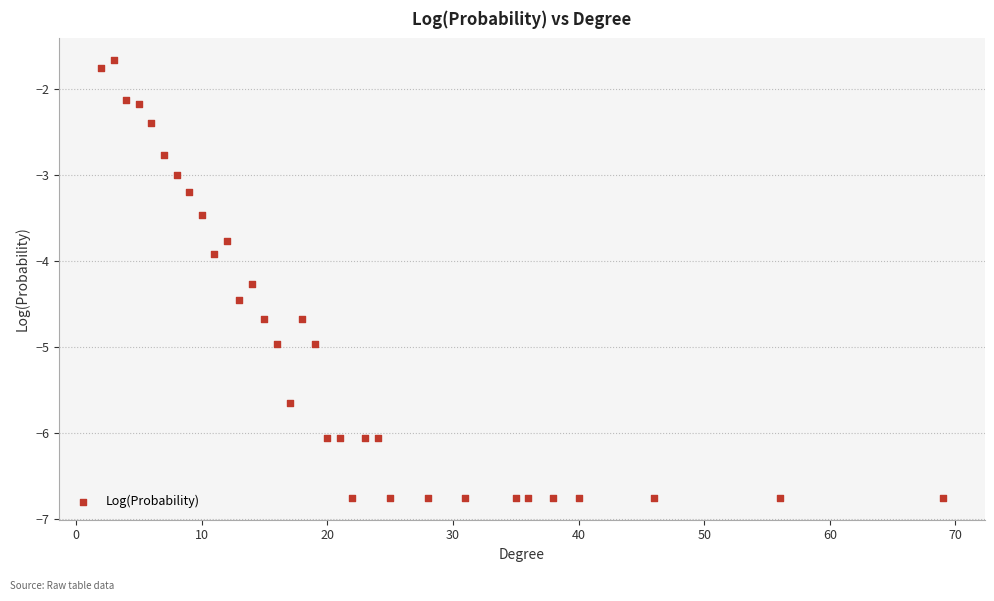

What is the range of Y values (max minus min)?

5.1